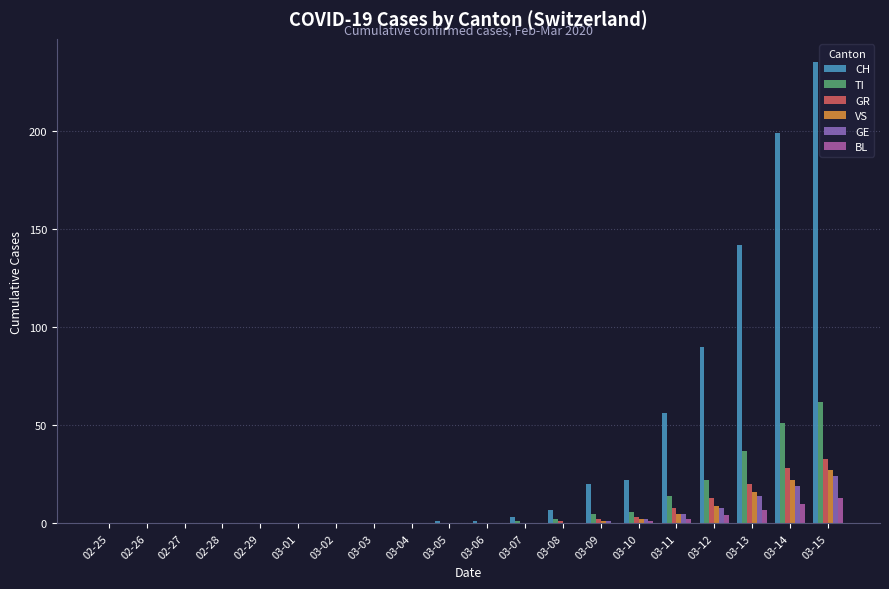

Is it true that VS equals -17 at 02-25?

False